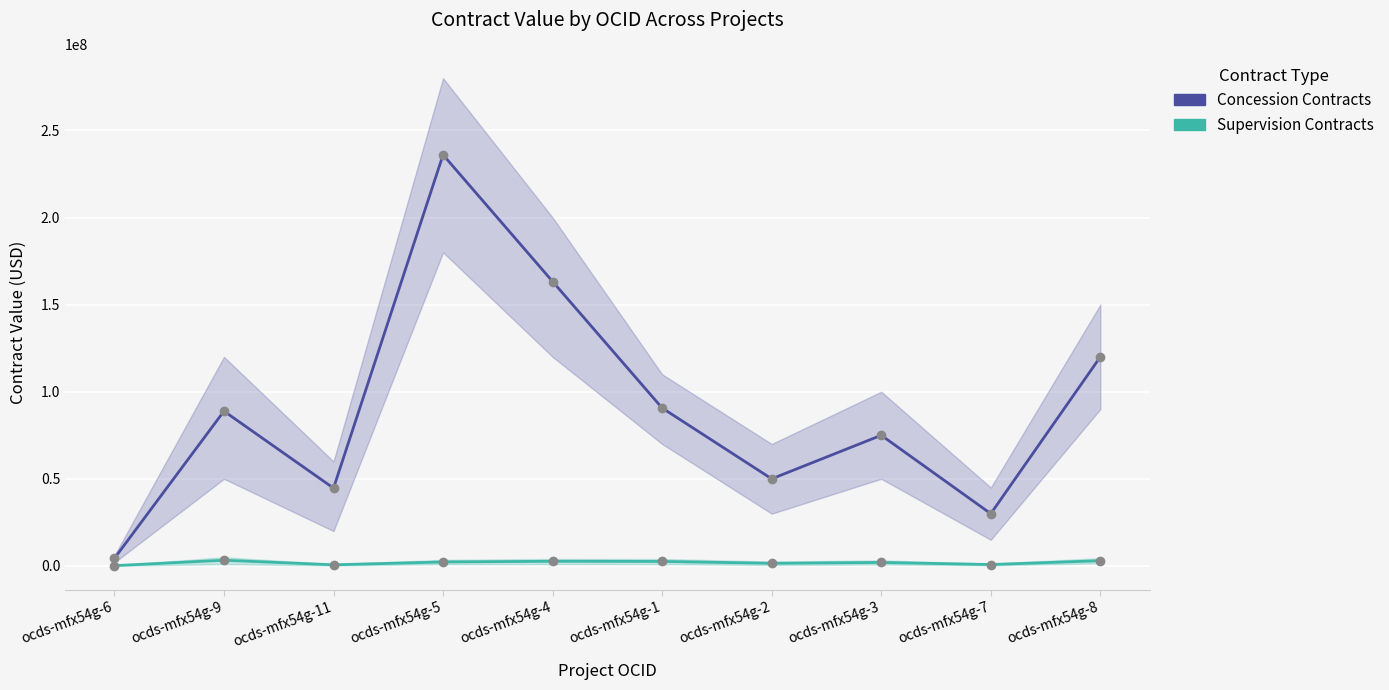

True or false: Supervision Contracts and Concession Contracts intersect in this chart.

False